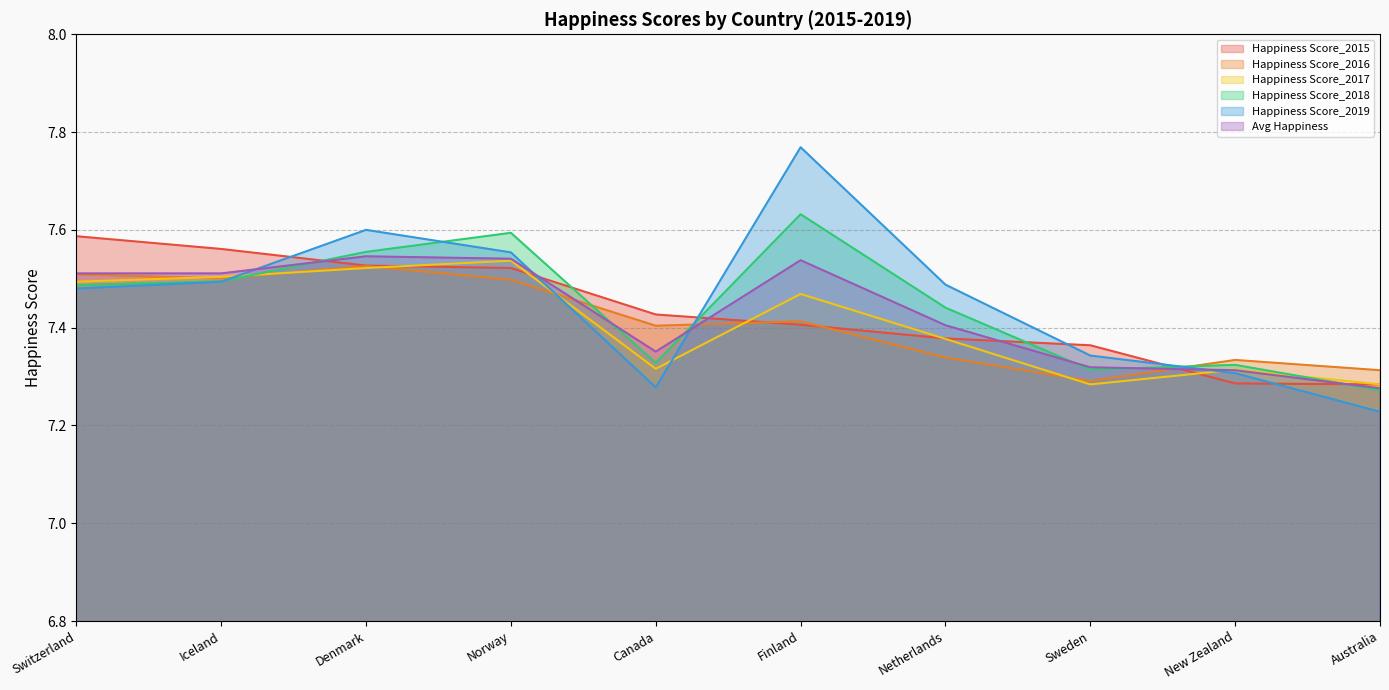

Rank the series by their maximum value, from highest to lowest.

Happiness Score_2019, Happiness Score_2018, Happiness Score_2015, Avg Happiness, Happiness Score_2017, Happiness Score_2016